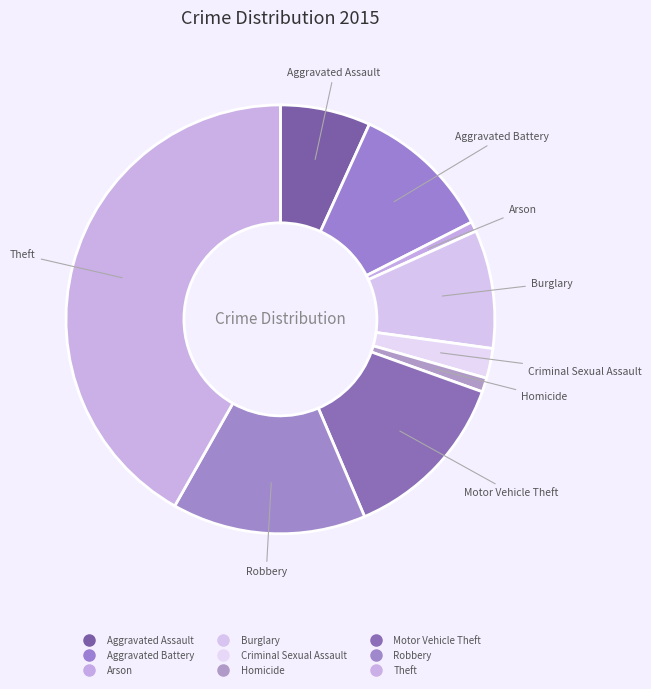

What is the total percentage of Motor Vehicle Theft and Homicide?

14.2%